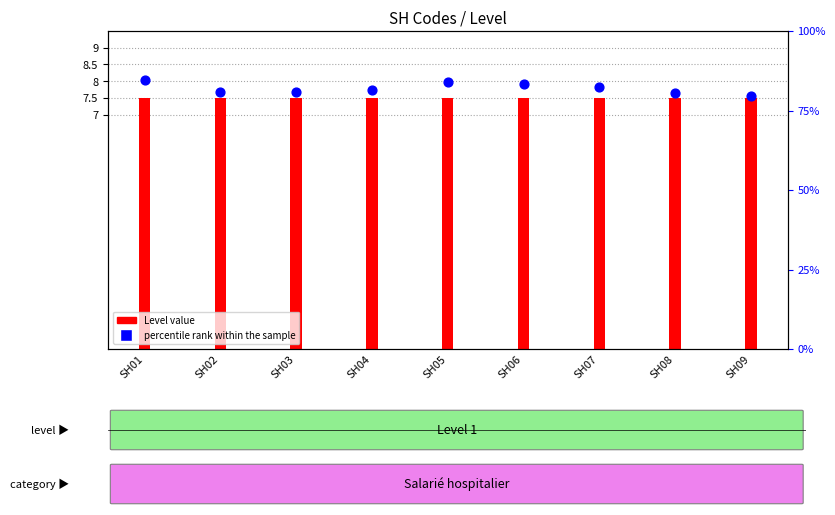

Which series has the largest Y range (max minus min)?

percentile rank within the sample